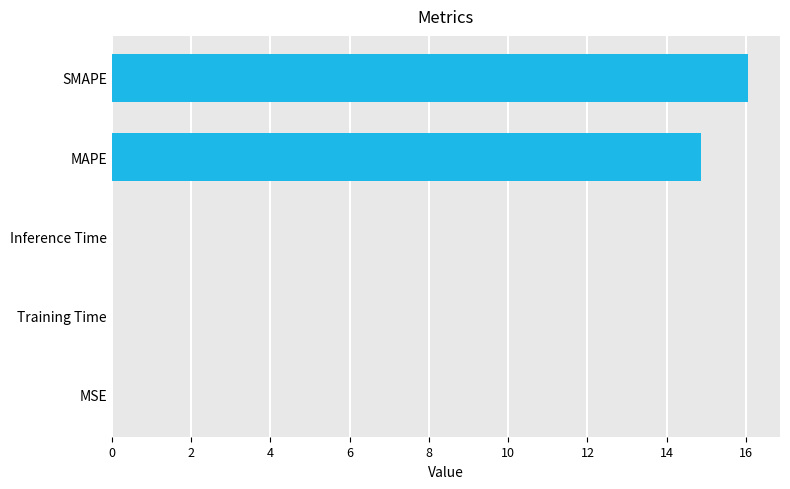

What is the sum of all values?

30.9